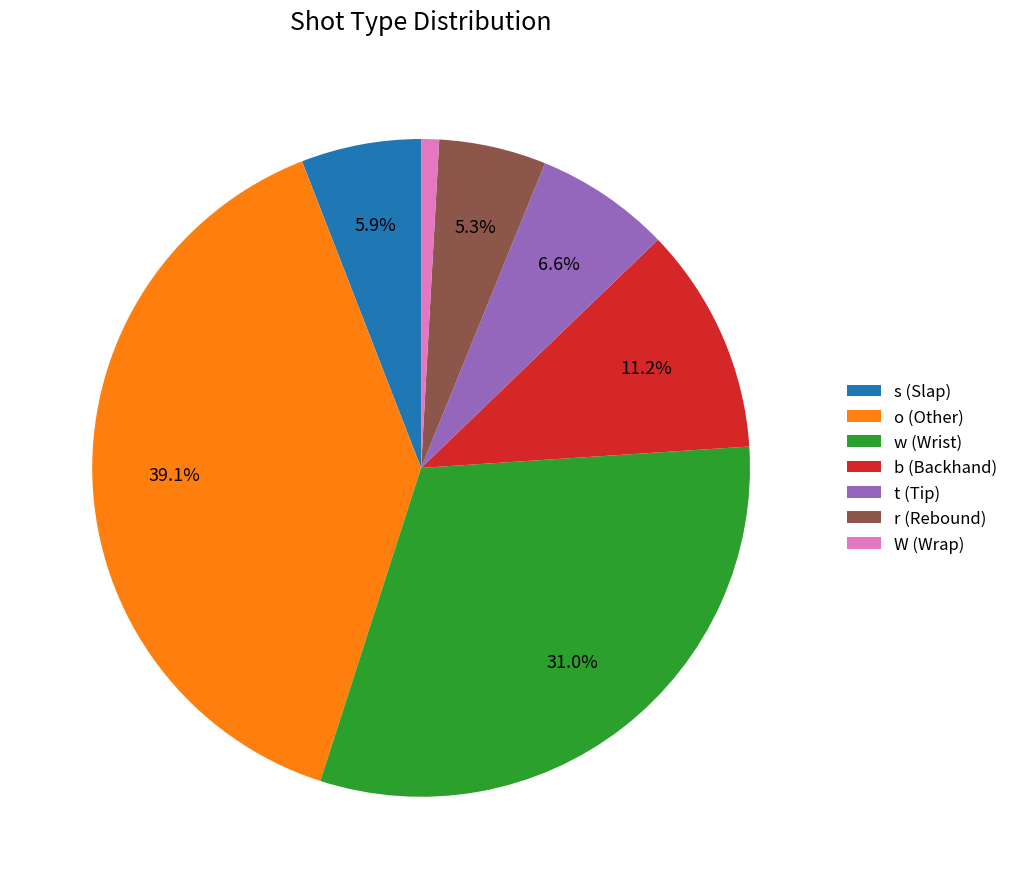

True or false: W accounts for 1% of the total.

True